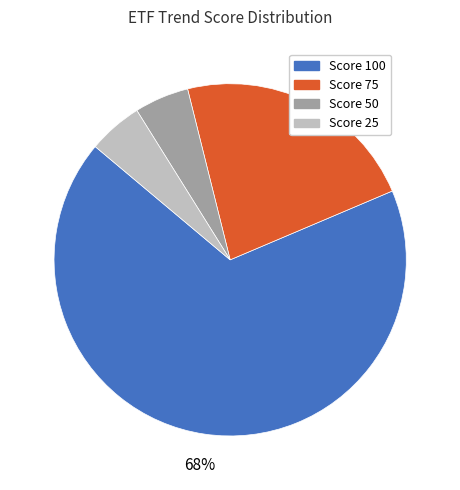

Is there a majority slice in this chart?

Yes